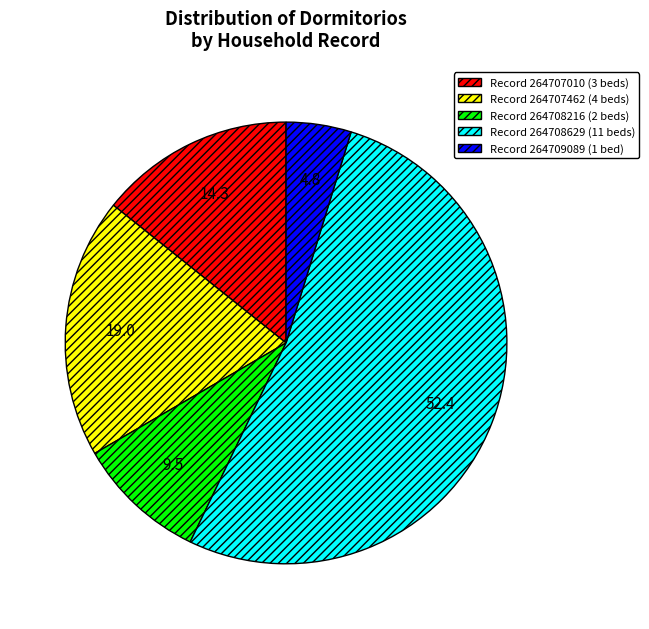

Is it true that Record 264707010 (3 beds) is 26% of the pie?

False